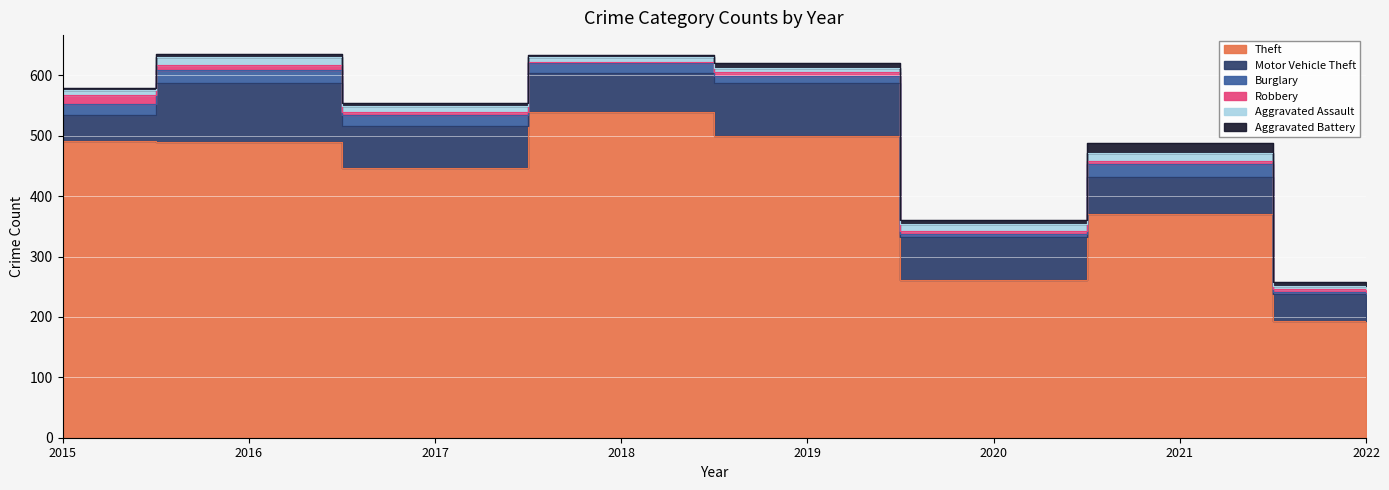

What is the difference between the Theft values at 2021 and 2022?

177